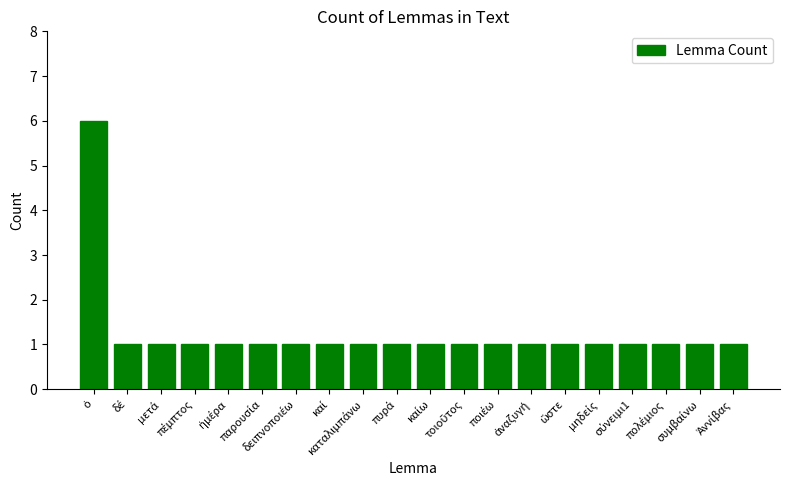

Reading left to right, transcribe all the data shown in this chart.

6	1	1	1	1	1	1	1	1	1	1	1	1	1	1	1	1	1	1	1